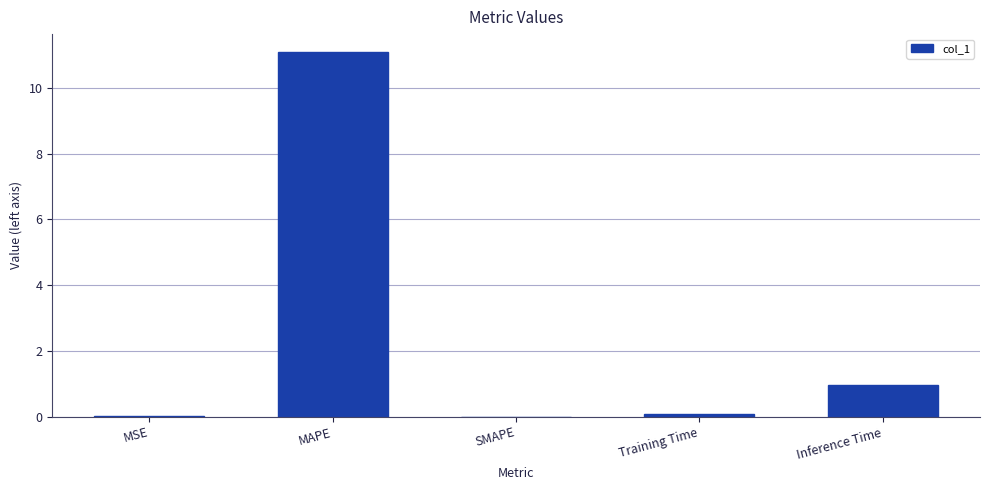

Where is the data nearest to the value 5?

Inference Time